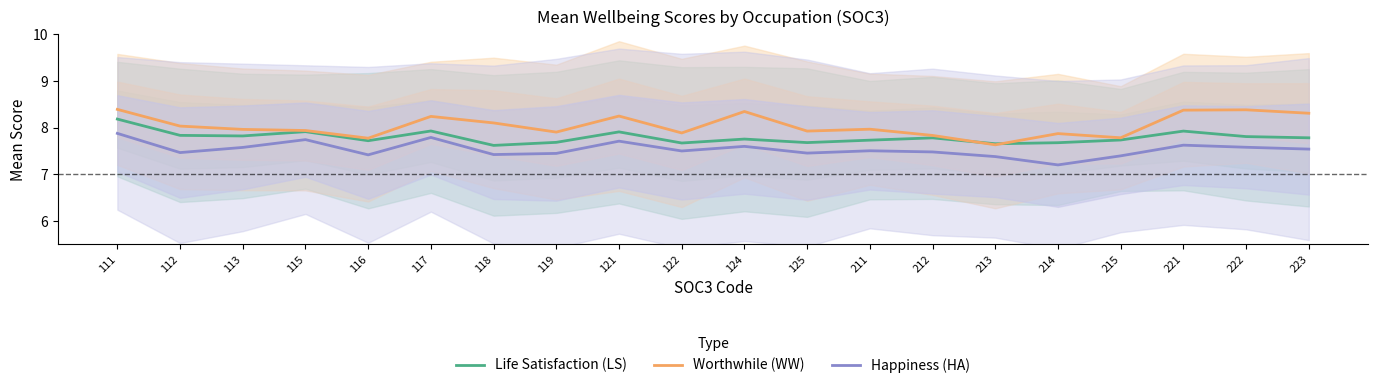

How many interior local valleys does the Life Satisfaction (LS) series have?

6